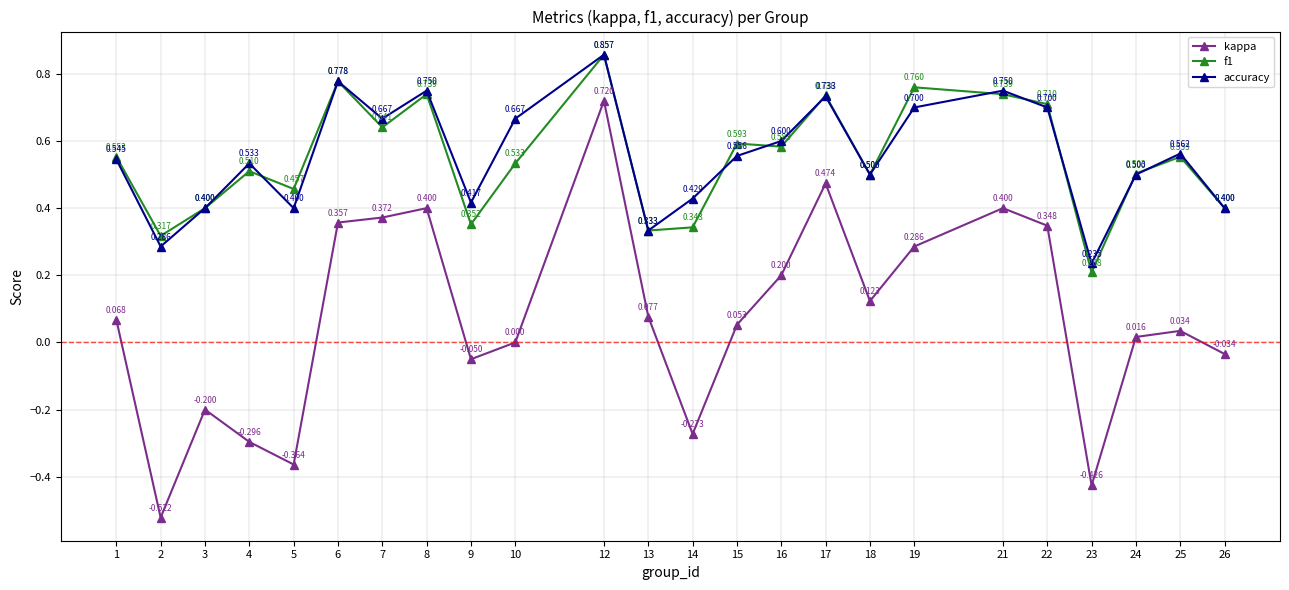

Which series has the largest total across all categories?

accuracy